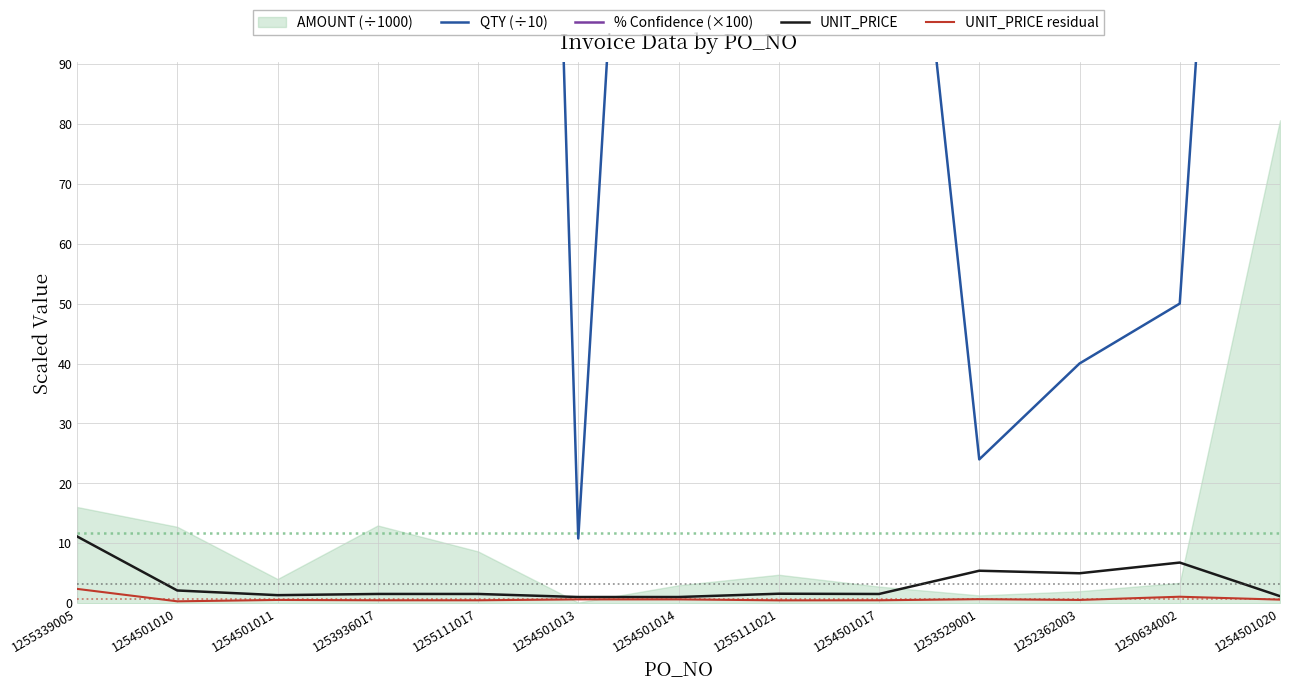

Which label corresponds to the largest value in the chart?

1253936017